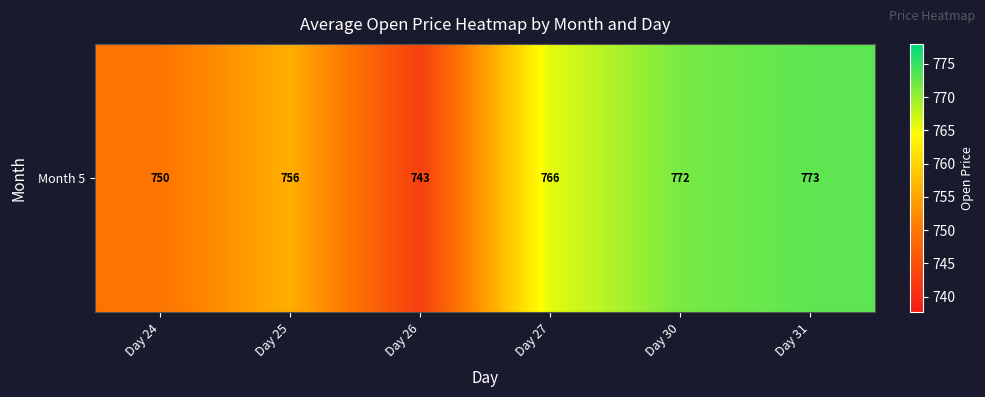

Reading left to right, what are all the values shown in this chart?

Day 24=749.7	Day 25=756.0	Day 26=742.6	Day 27=766.0	Day 30=771.7	Day 31=773.0